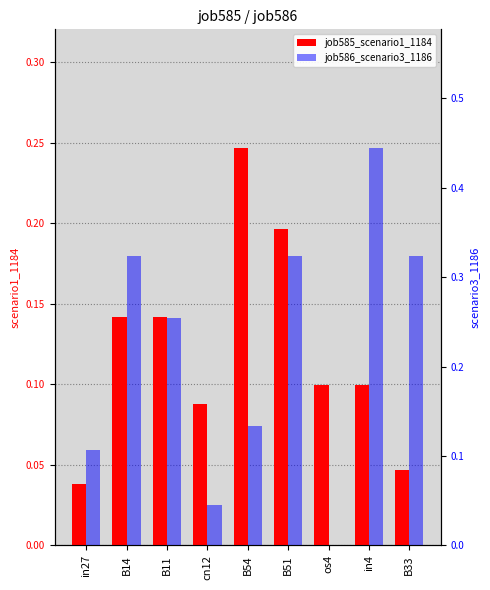

Rank the series by their maximum value, from highest to lowest.

job586_scenario3_1186, job585_scenario1_1184